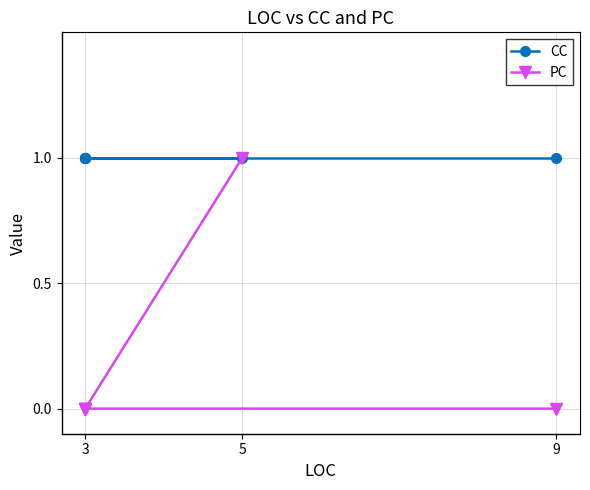

List the series in order of their peak value, lowest first.

CC, PC